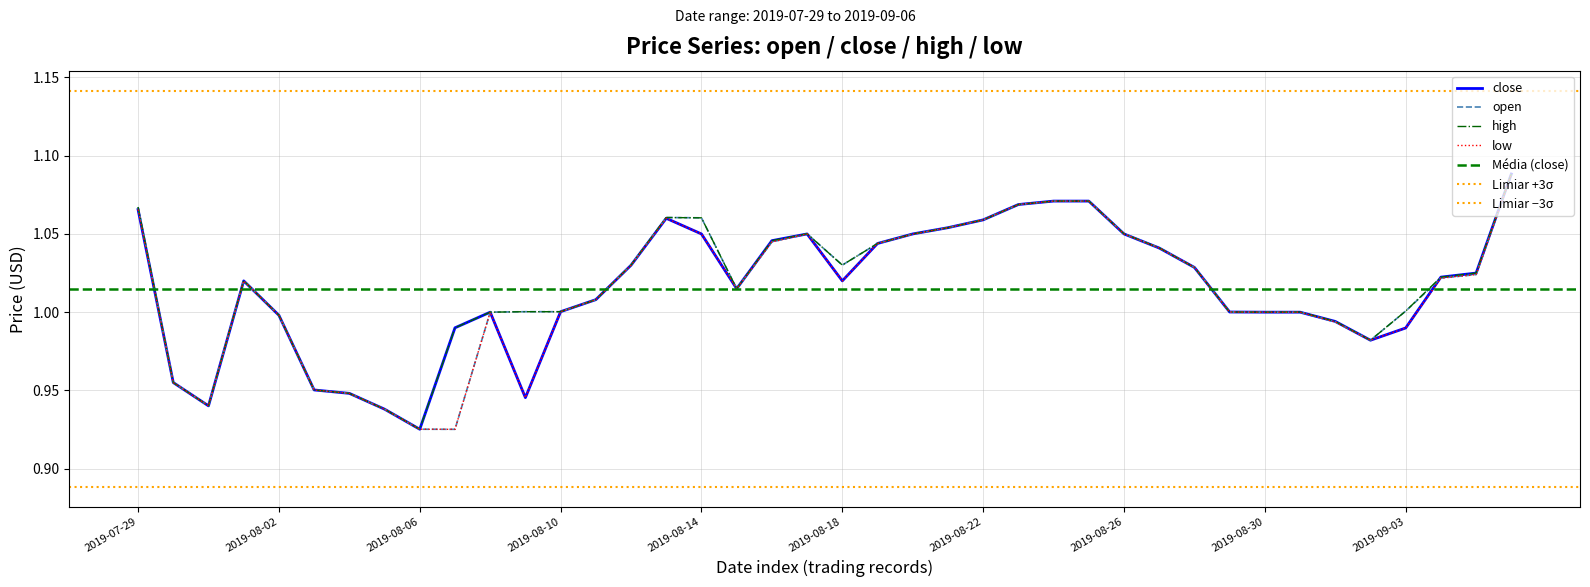

True or false: high and low intersect in this chart.

False